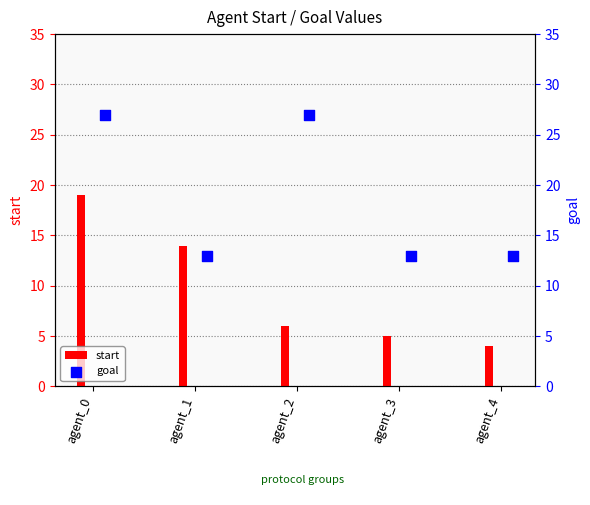

The value of start at agent_1 is 14. True or false?

True